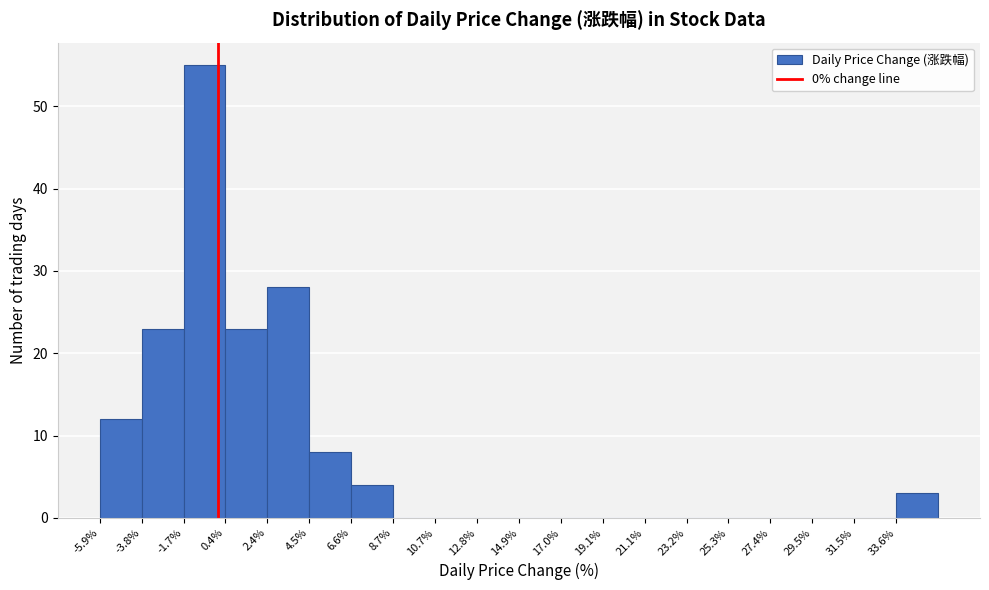

Which range on the x-axis has the tallest bar?

-1.5 to 0.5